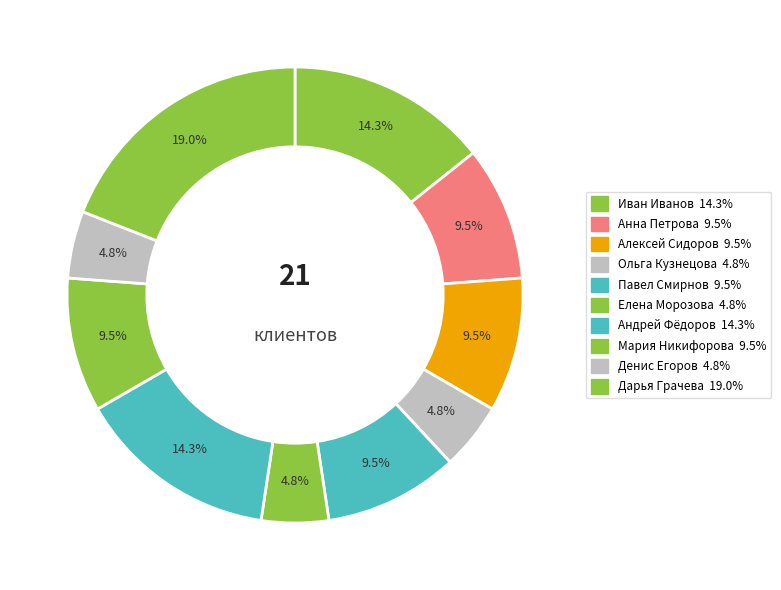

How many slices are in this pie chart?

10